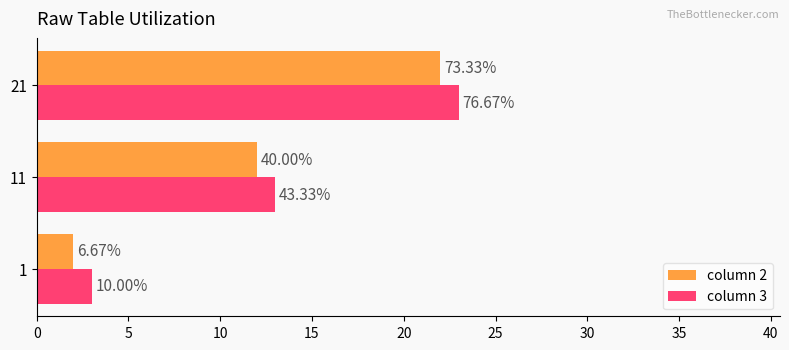

What are all the series names shown in the legend?

column 2, column 3